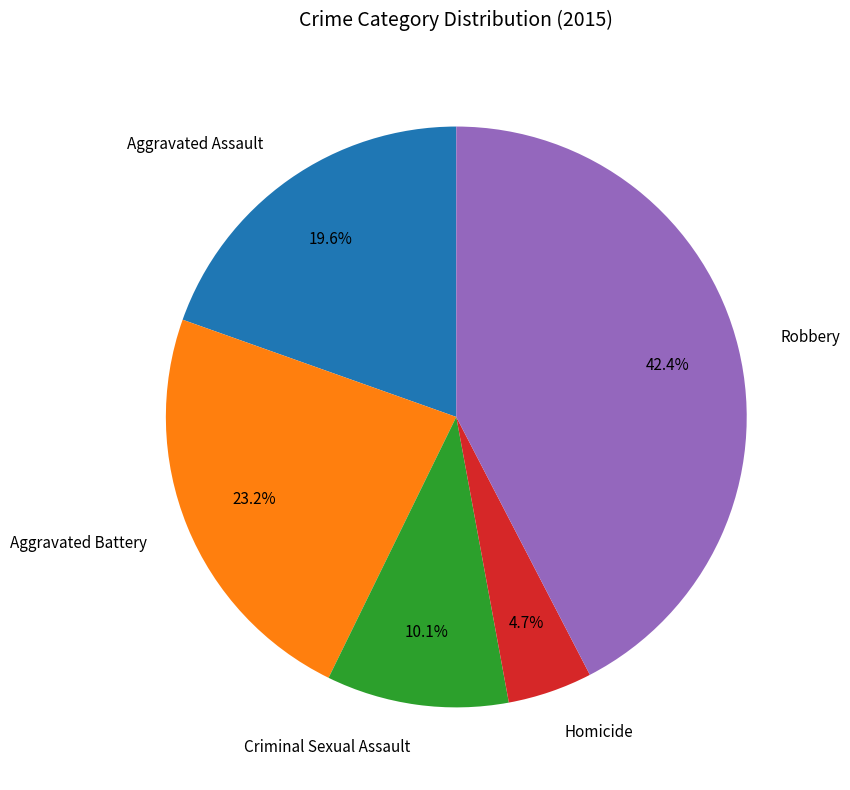

Is there any slice that represents more than half of the pie?

No